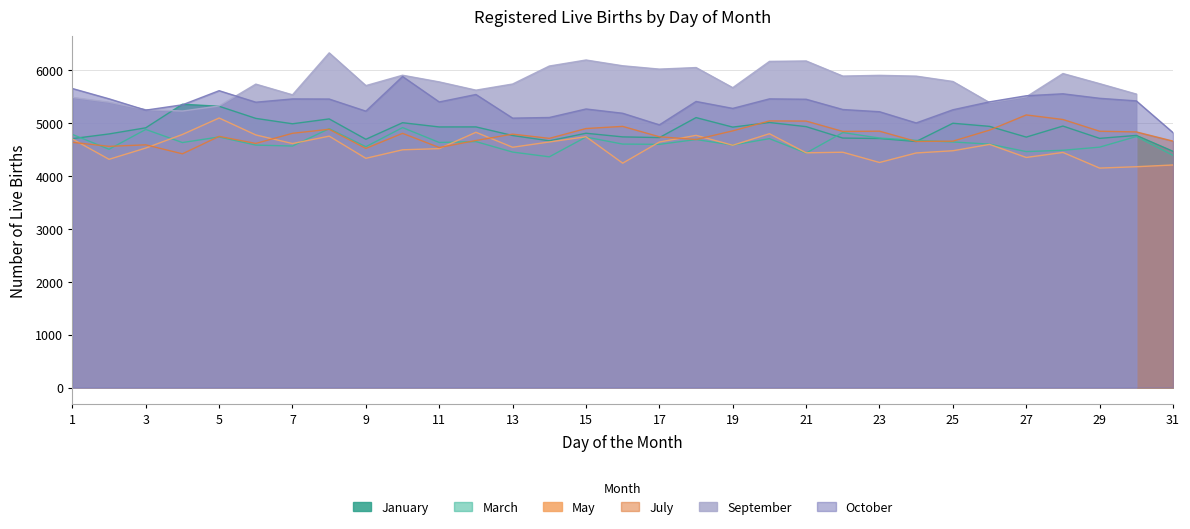

True or false: October and May intersect in this chart.

False